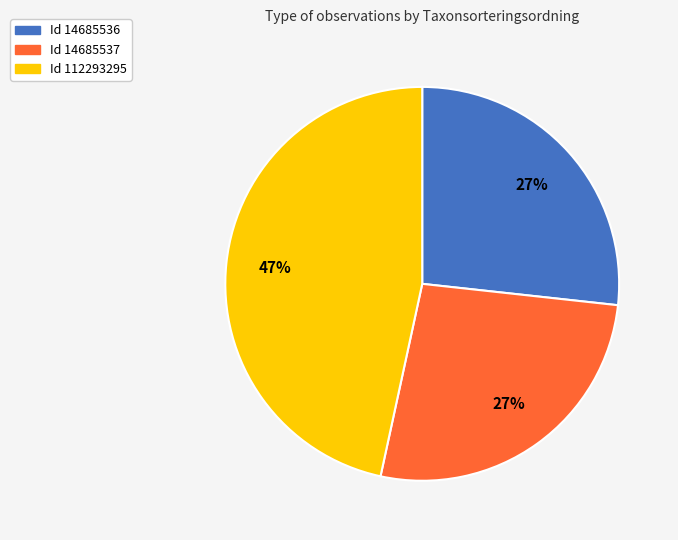

To the nearest percent, what is the average slice percentage?

33%